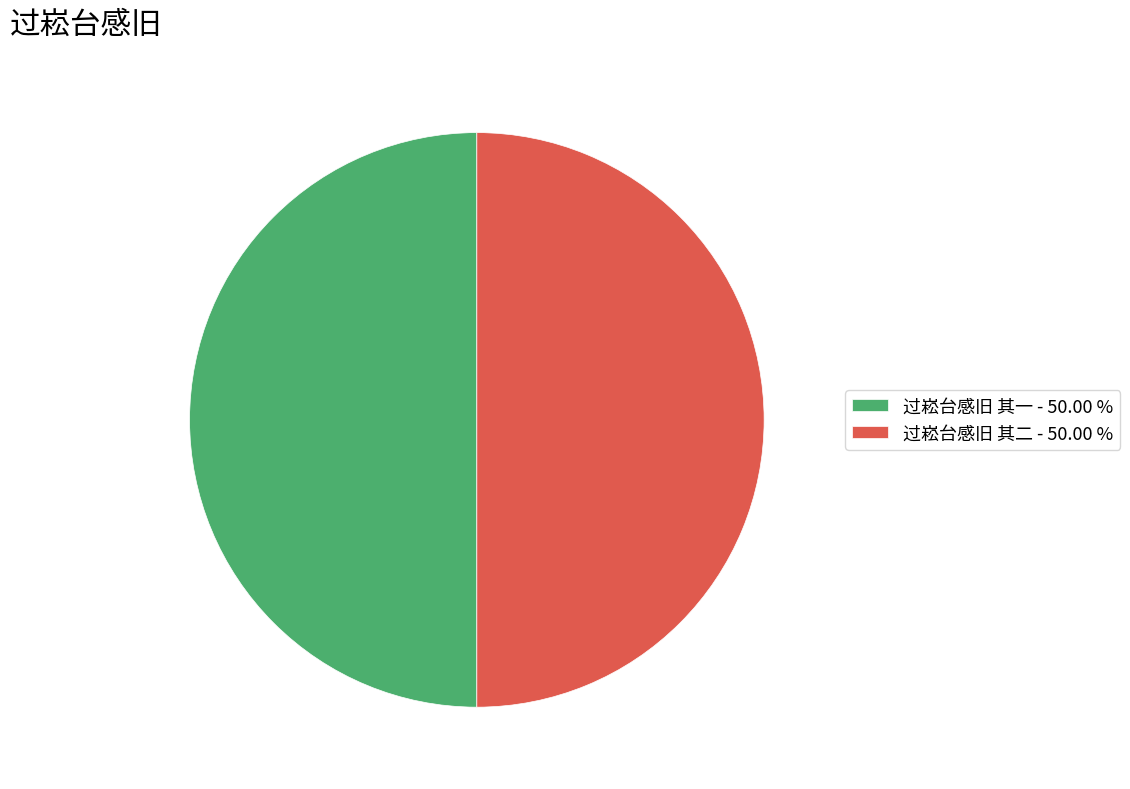

Is the sum of 过崧台感旧 其二 - 50.00 % and 过崧台感旧 其一 - 50.00 % greater than half?

Yes